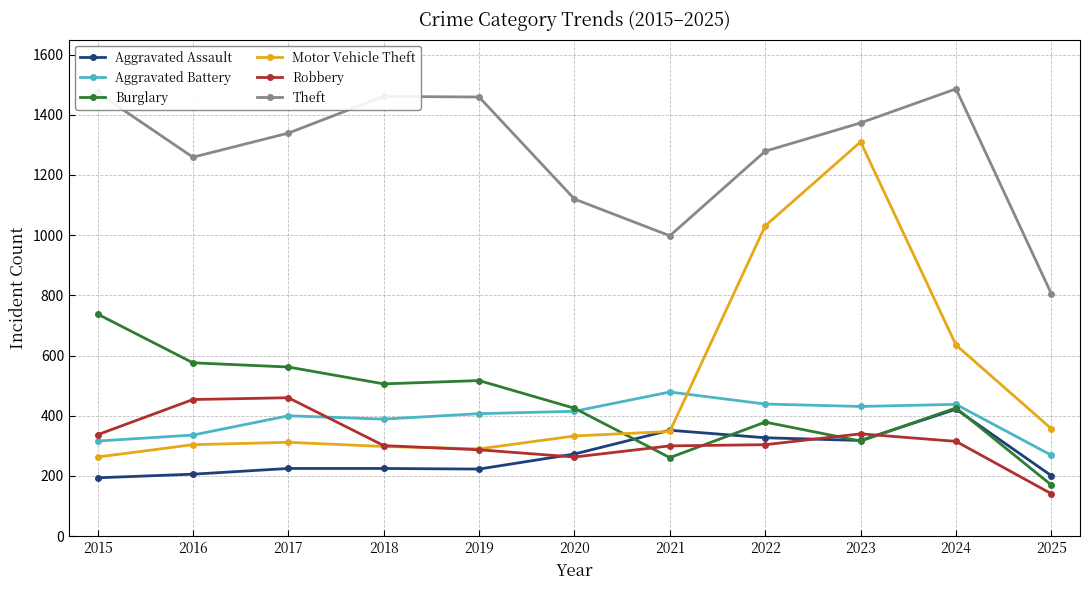

Where is the first local minimum for Robbery?

2020